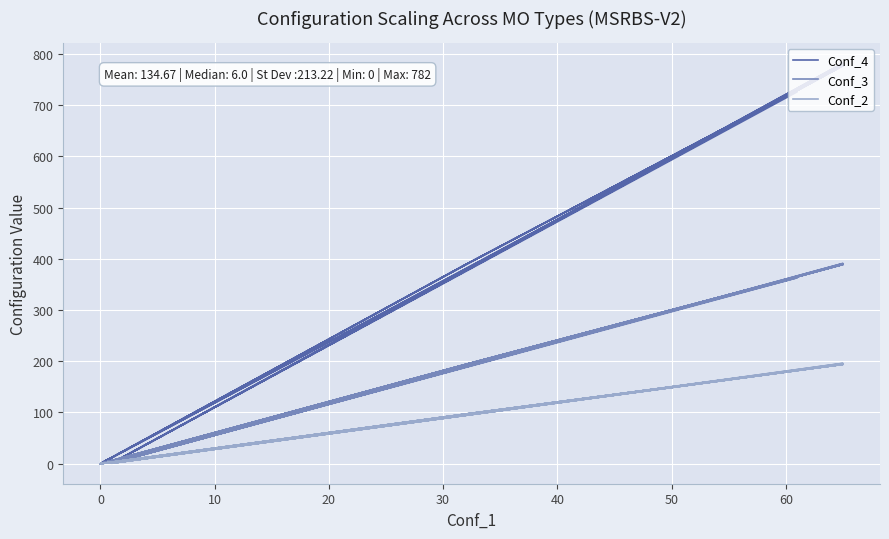

True or false: Conf_3 and Conf_2 intersect in this chart.

False